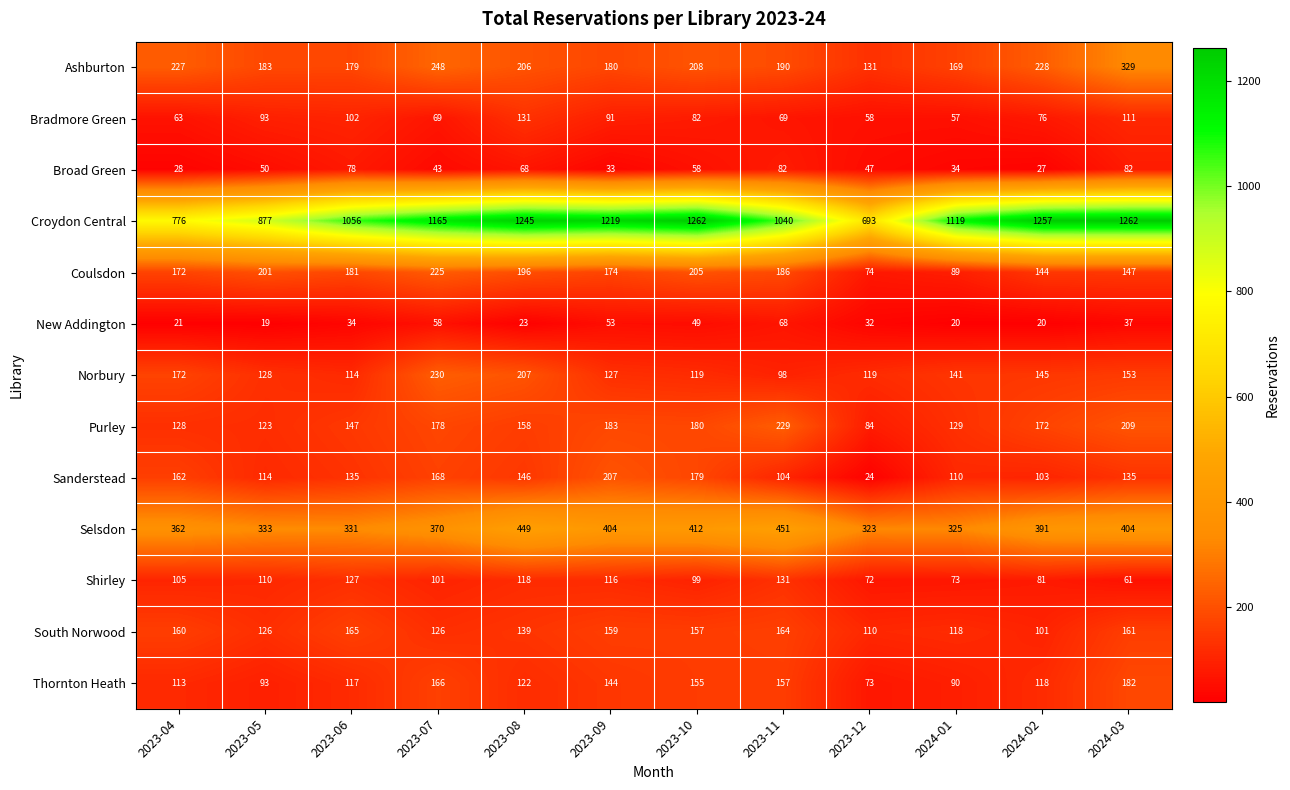

Count the number of categories in the chart.

12